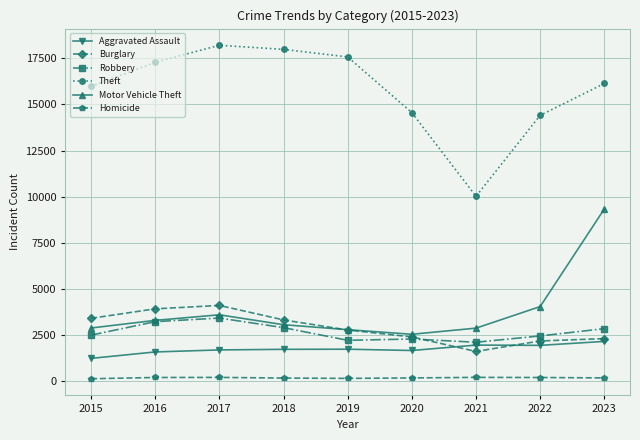

Between 2018 and 2020, which series saw the biggest shift?

Theft